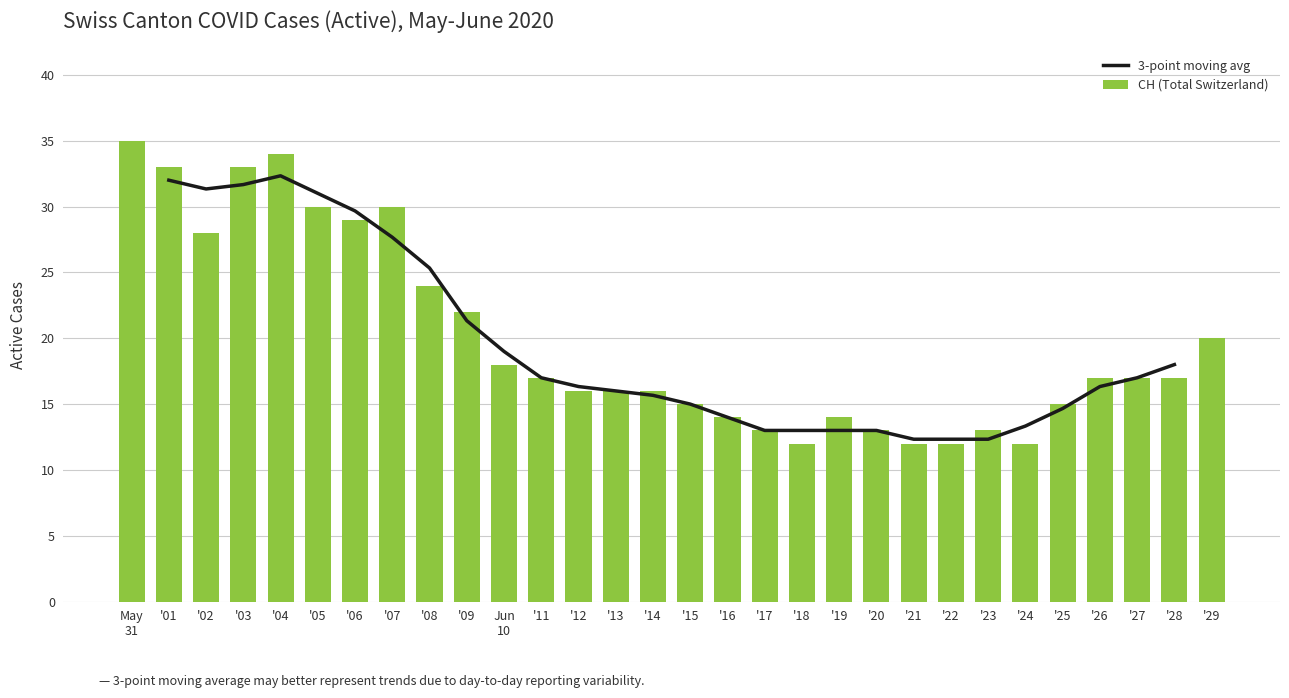

What is the difference between the second highest and second lowest values in the CH (Total Switzerland) series?

22